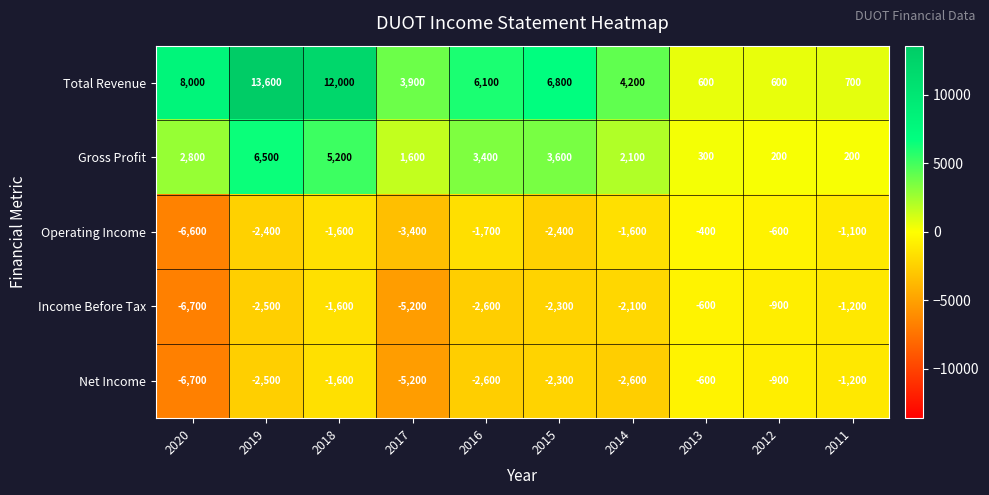

Which category has the highest value in the Gross Profit series?

2019